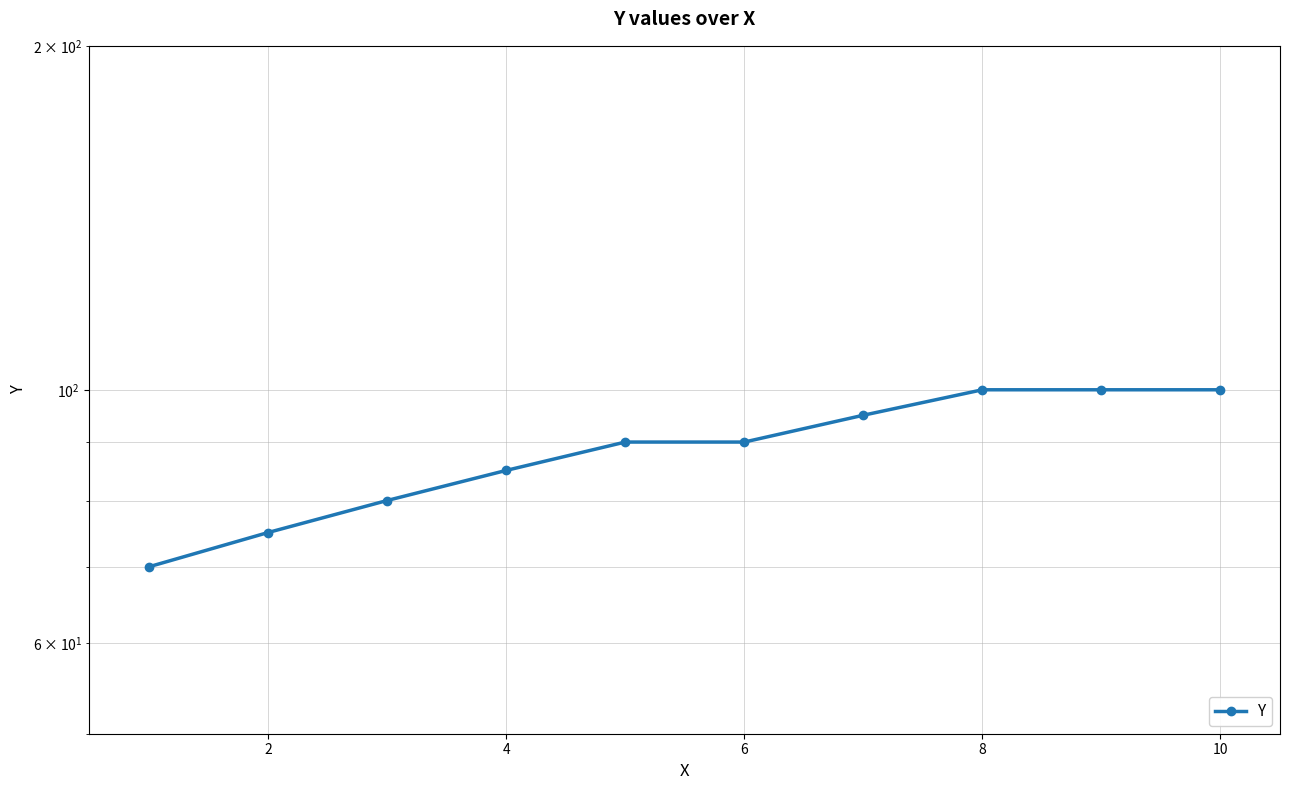

What is the sum of all values?

885